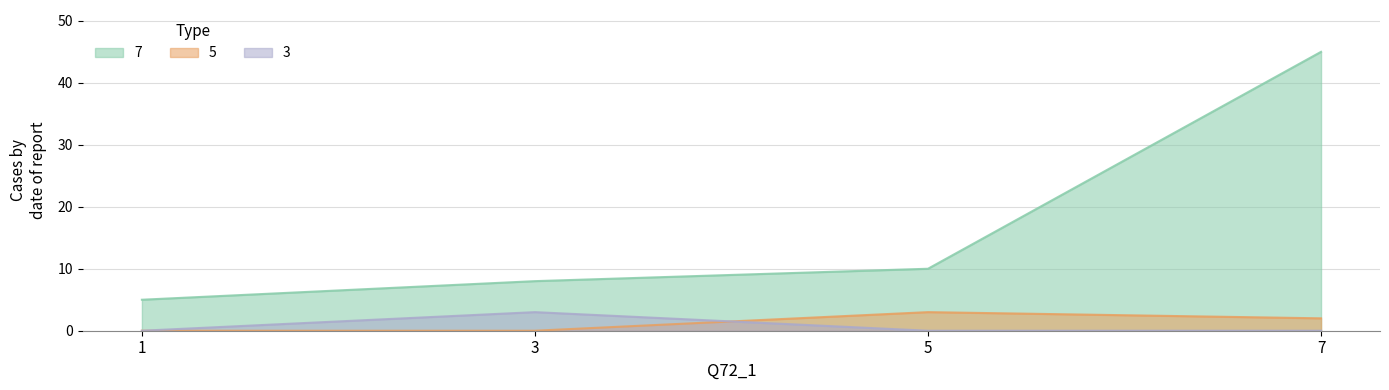

What are all the series names shown in the legend?

7, 5, 3